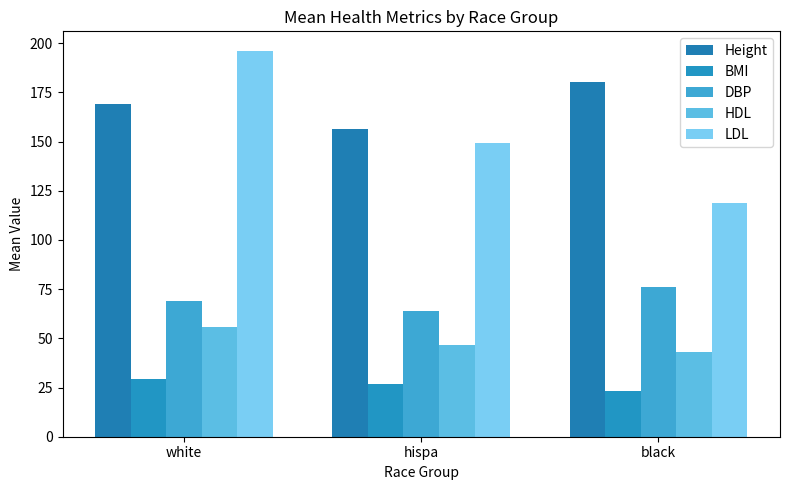

Is it true that HDL equals 55.6 at white?

True